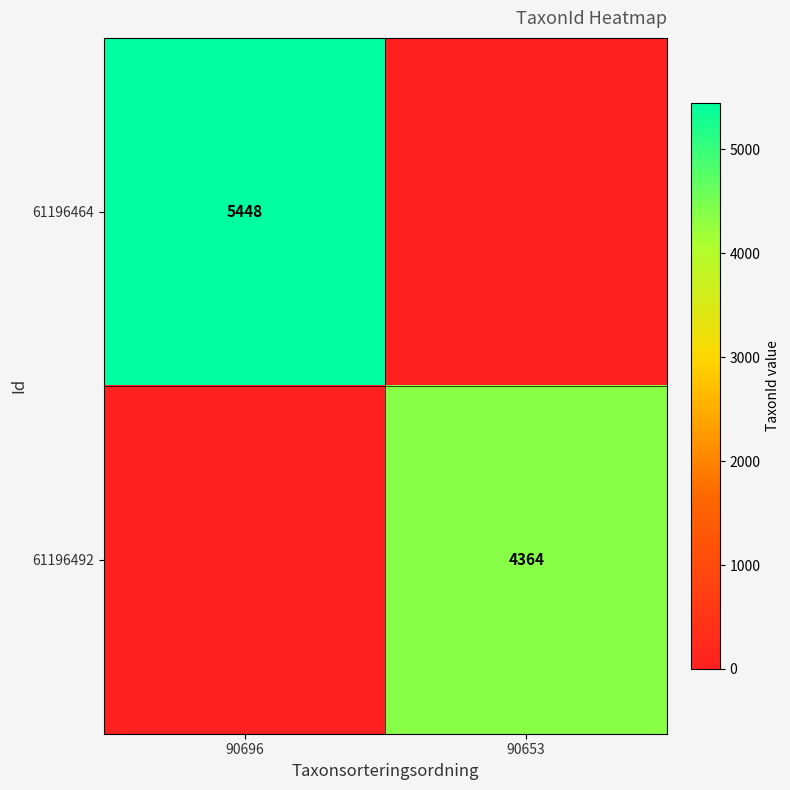

What is the greatest value displayed?

5448